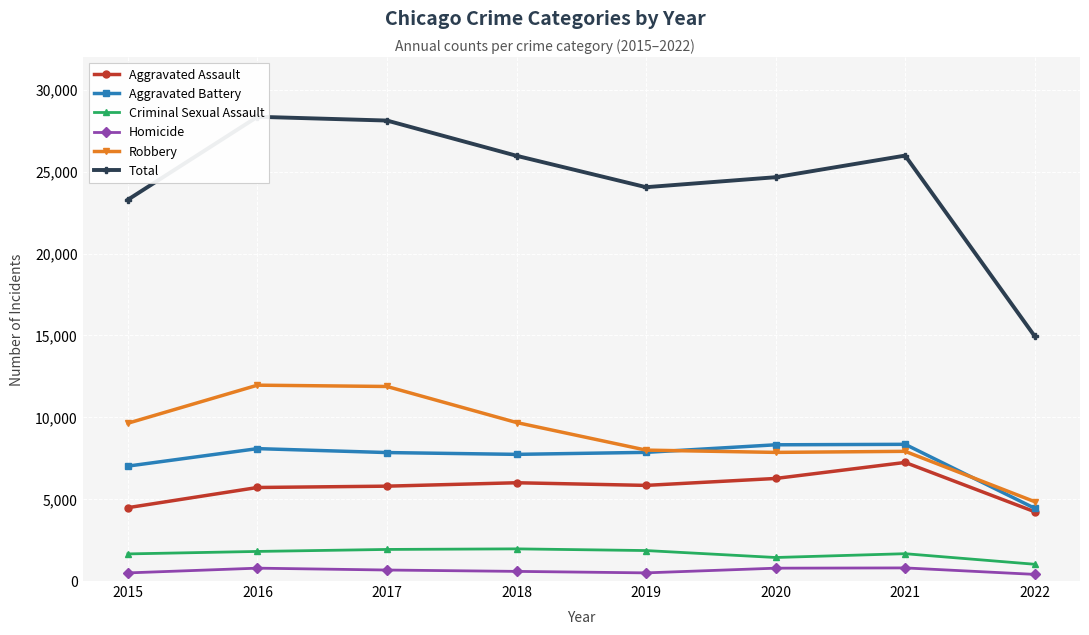

Rank the series by their maximum value, from highest to lowest.

Total, Robbery, Aggravated Battery, Aggravated Assault, Criminal Sexual Assault, Homicide